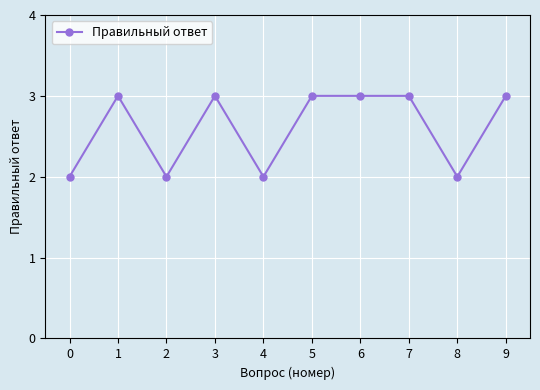

What is the greatest value displayed?

3